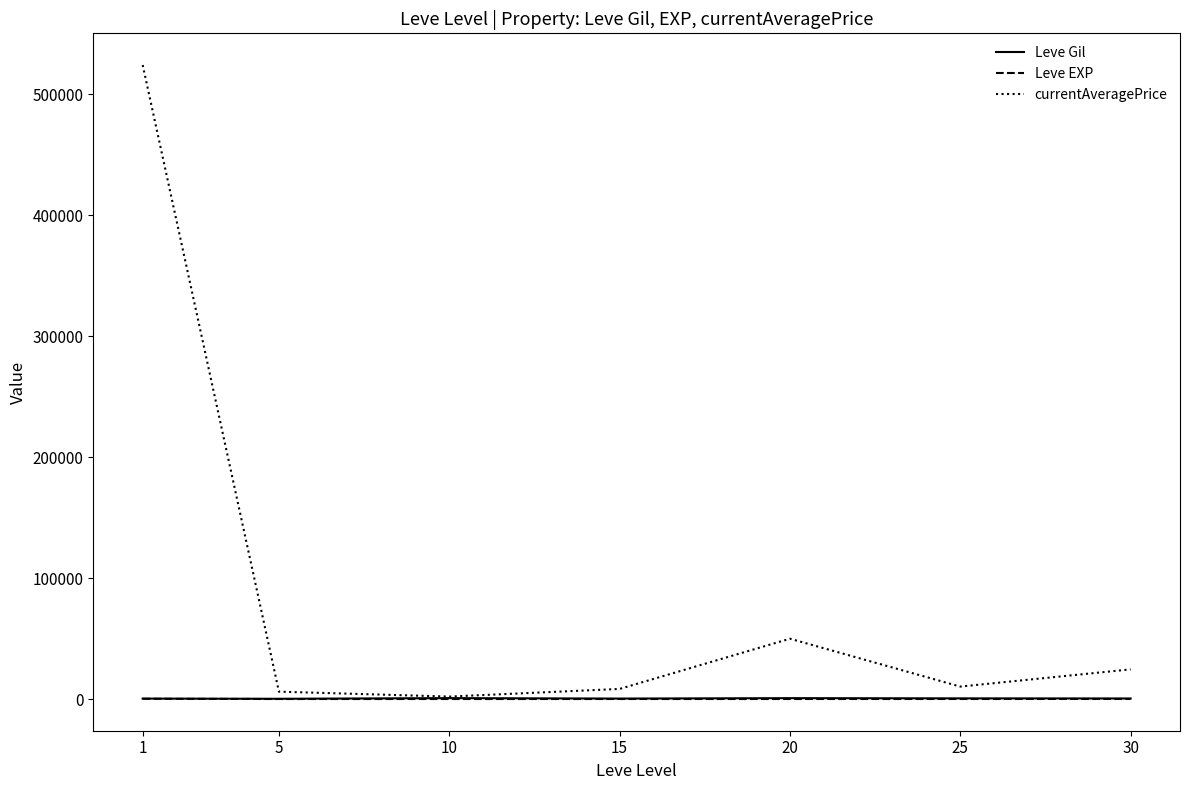

What is the greatest value displayed?

524163.7